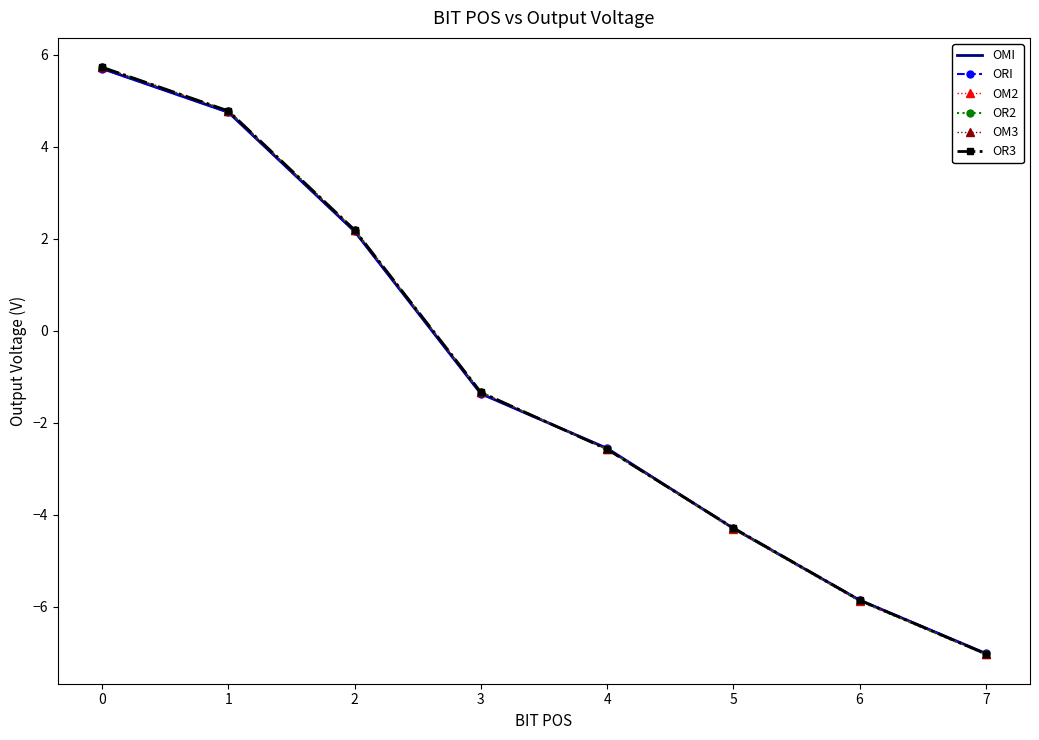

Is it true that OM2 equals -7.9 at 6?

False